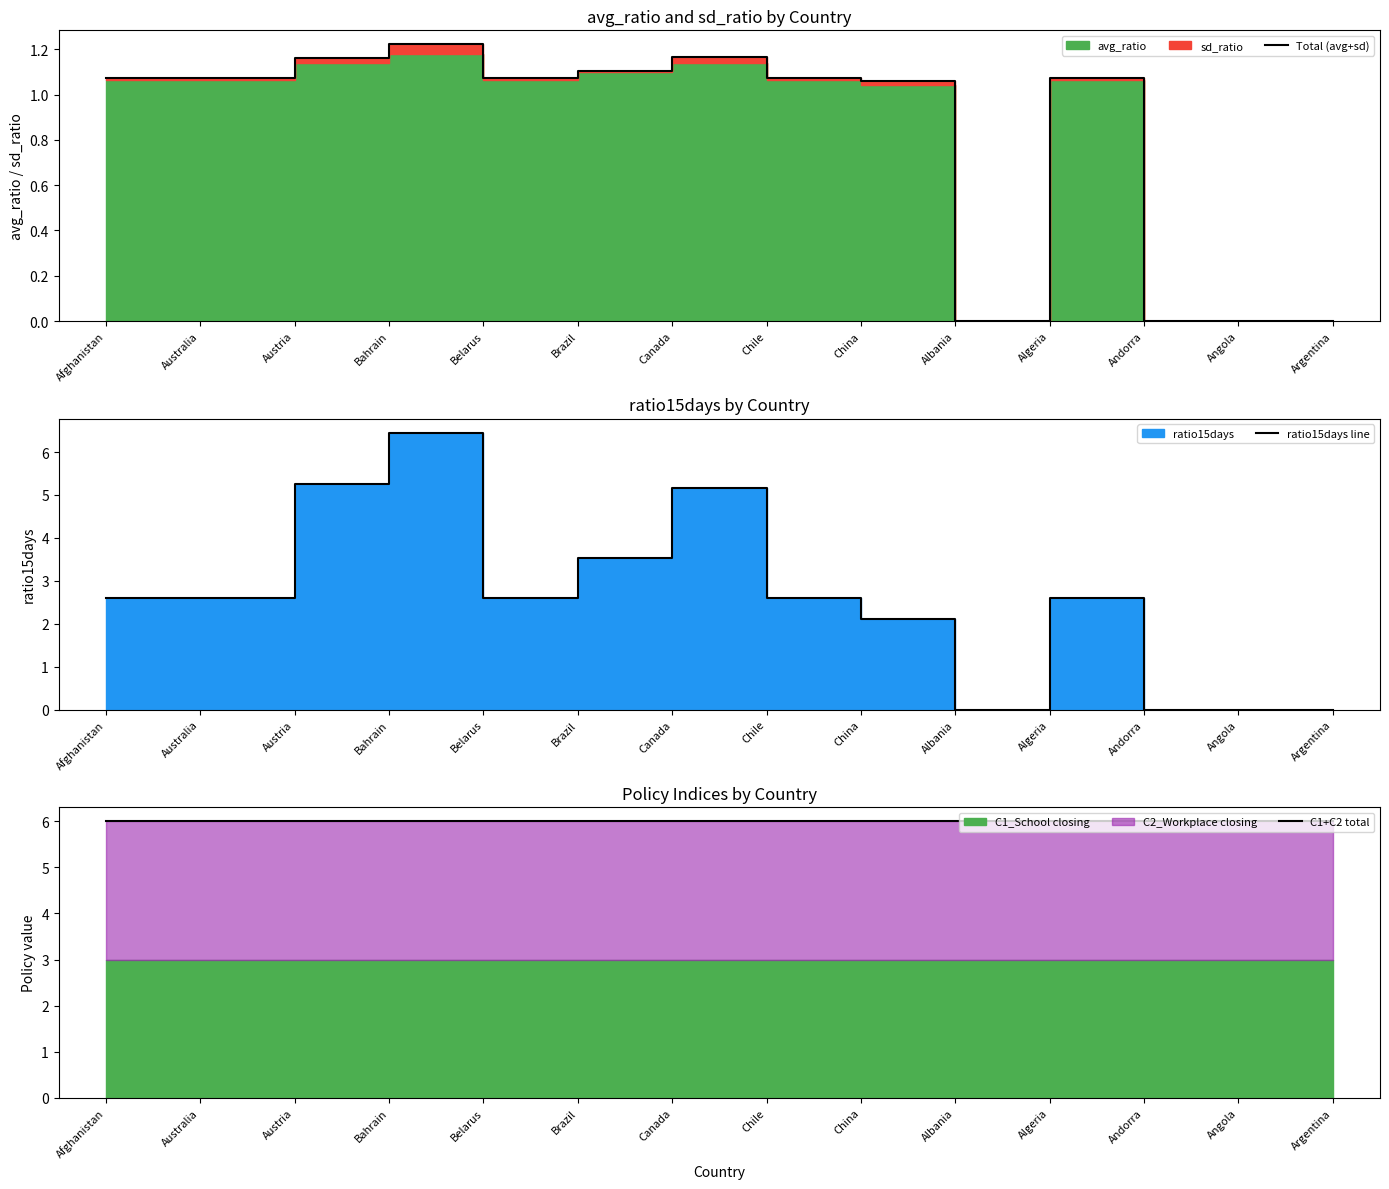

Does the chart display data point markers on the line(s)?

No